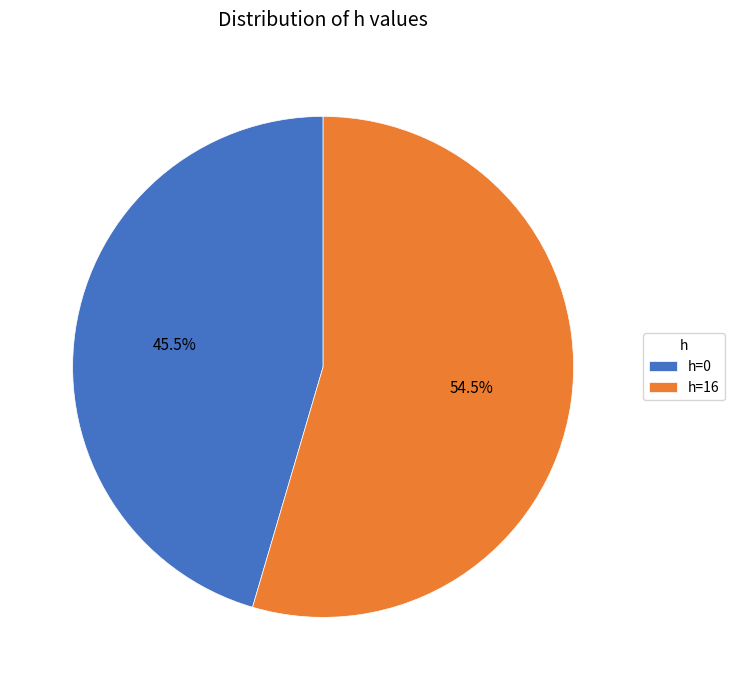

What is the total percentage of h=0 and h=16?

100.0%